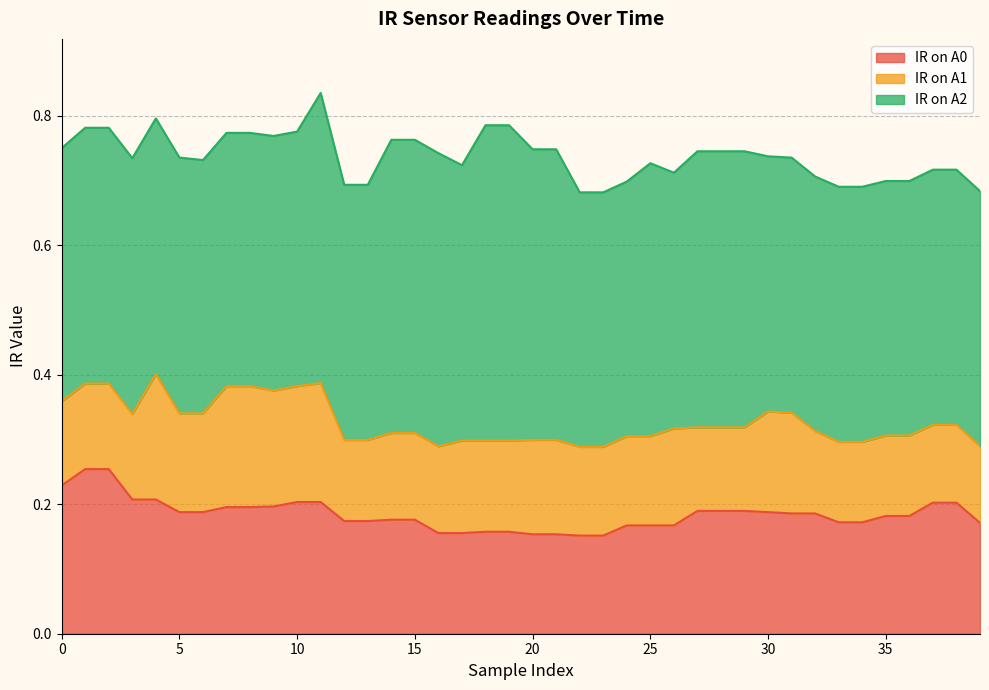

Reading left to right, transcribe all the data shown in this chart.

IR on A0: 0=0.2	1=0.3	2=0.3	3=0.2	4=0.2	5=0.2	6=0.2	7=0.2	8=0.2	9=0.2	10=0.2	11=0.2	12=0.2	13=0.2	14=0.2	15=0.2	16=0.2	17=0.2	18=0.2	19=0.2	20=0.2	21=0.2	22=0.2	23=0.2	24=0.2	25=0.2	26=0.2	27=0.2	28=0.2	29=0.2	30=0.2	31=0.2	32=0.2	33=0.2	34=0.2	35=0.2	36=0.2	37=0.2	38=0.2	39=0.2
IR on A1: 0=0.1	1=0.1	2=0.1	3=0.1	4=0.2	5=0.2	6=0.2	7=0.2	8=0.2	9=0.2	10=0.2	11=0.2	12=0.1	13=0.1	14=0.1	15=0.1	16=0.1	17=0.1	18=0.1	19=0.1	20=0.1	21=0.1	22=0.1	23=0.1	24=0.1	25=0.1	26=0.1	27=0.1	28=0.1	29=0.1	30=0.2	31=0.2	32=0.1	33=0.1	34=0.1	35=0.1	36=0.1	37=0.1	38=0.1	39=0.1
IR on A2: 0=0.4	1=0.4	2=0.4	3=0.4	4=0.4	5=0.4	6=0.4	7=0.4	8=0.4	9=0.4	10=0.4	11=0.4	12=0.4	13=0.4	14=0.5	15=0.5	16=0.5	17=0.4	18=0.5	19=0.5	20=0.4	21=0.4	22=0.4	23=0.4	24=0.4	25=0.4	26=0.4	27=0.4	28=0.4	29=0.4	30=0.4	31=0.4	32=0.4	33=0.4	34=0.4	35=0.4	36=0.4	37=0.4	38=0.4	39=0.4